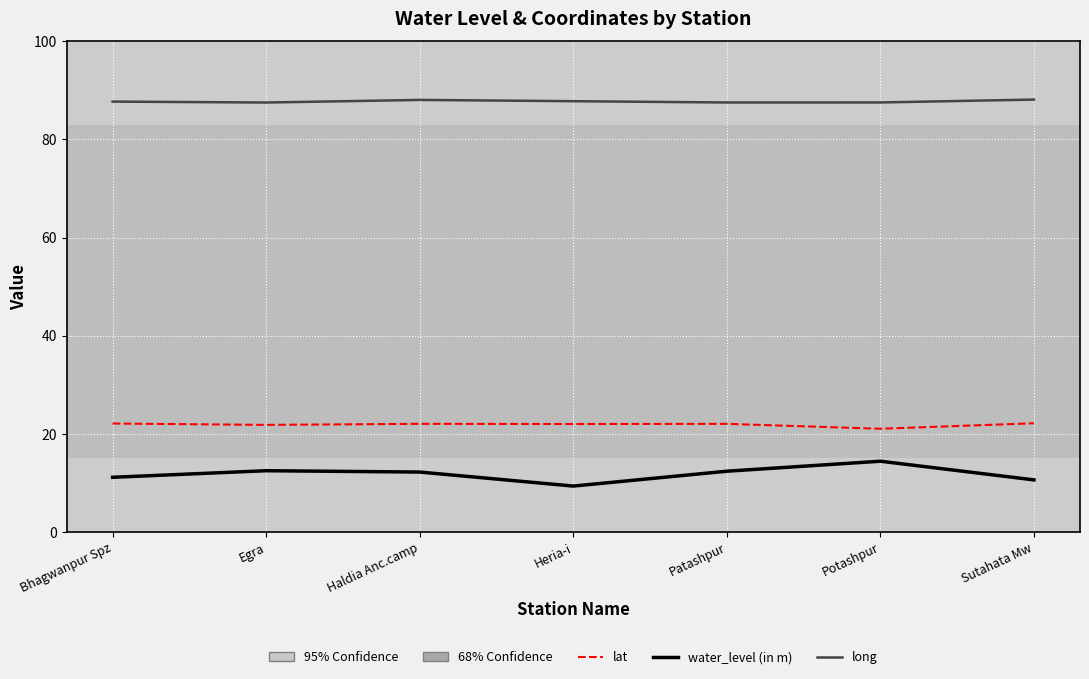

How many series are shown in this chart?

3